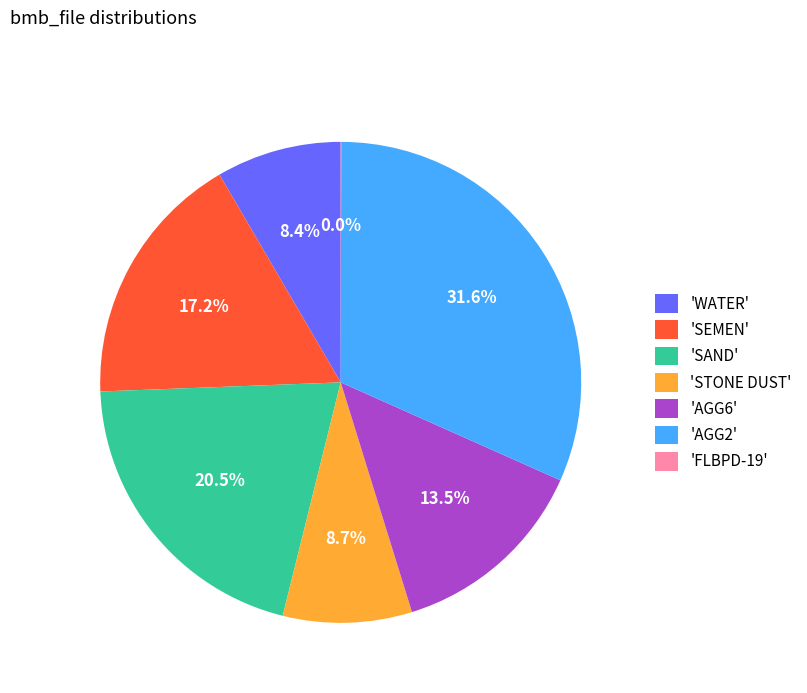

What portion of the pie excludes 'AGG6'?

86.5%